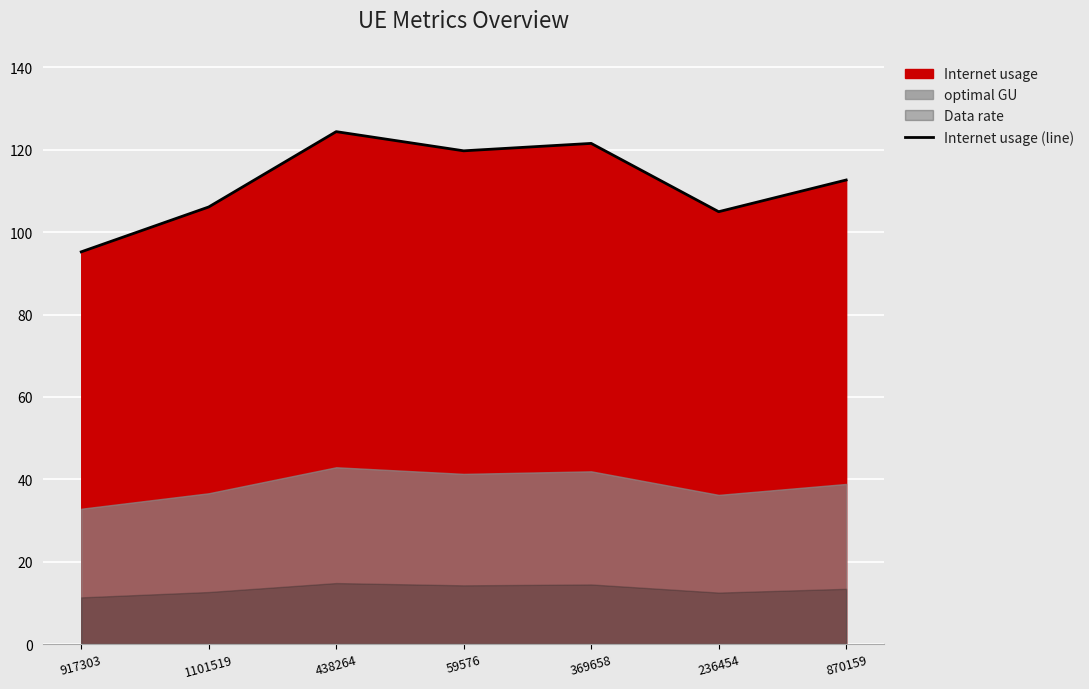

How many points are higher than both their immediate neighbors (excluding endpoints)?

2